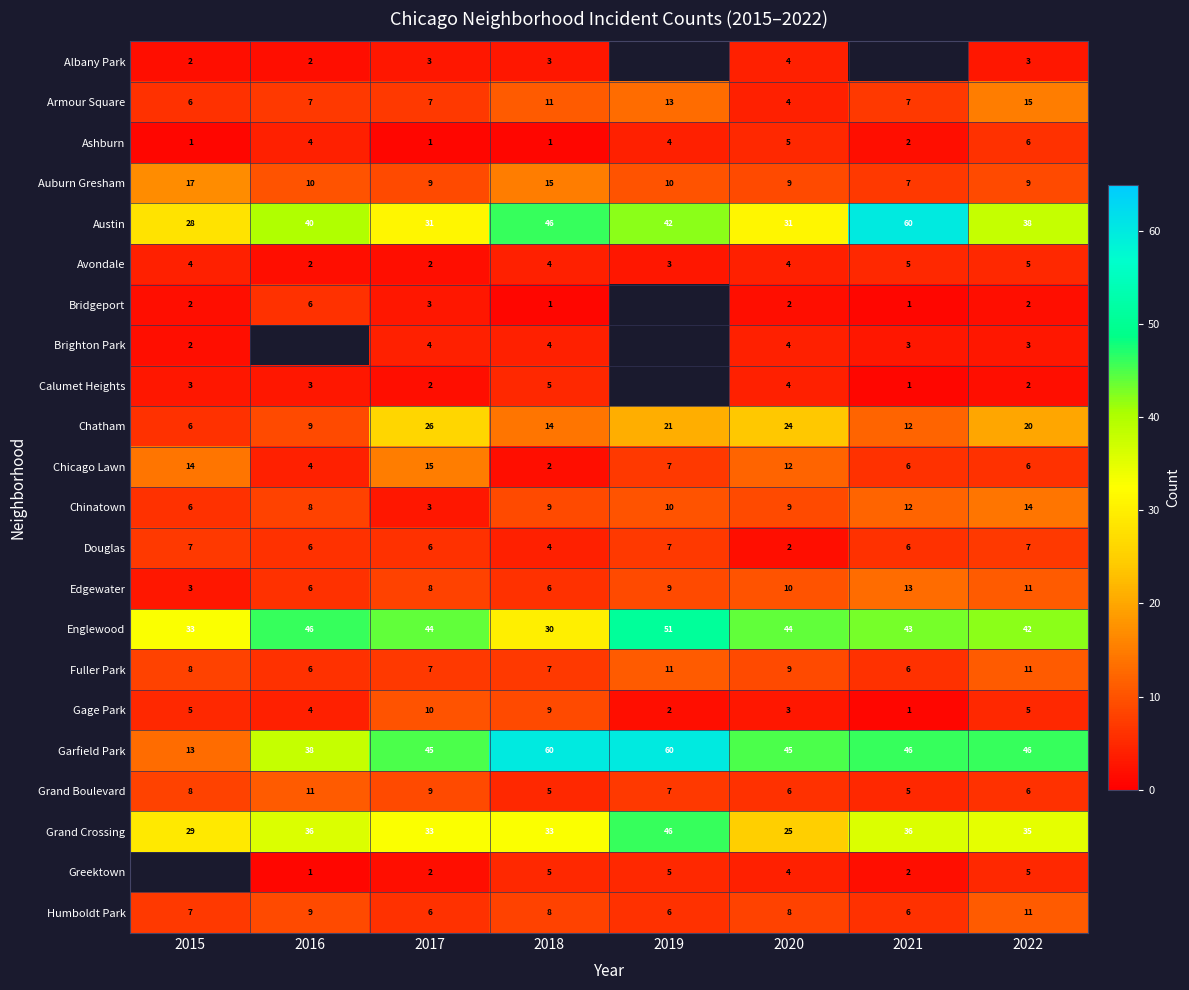

What is the sum of the Chinatown values at 2016 and 2019?

18